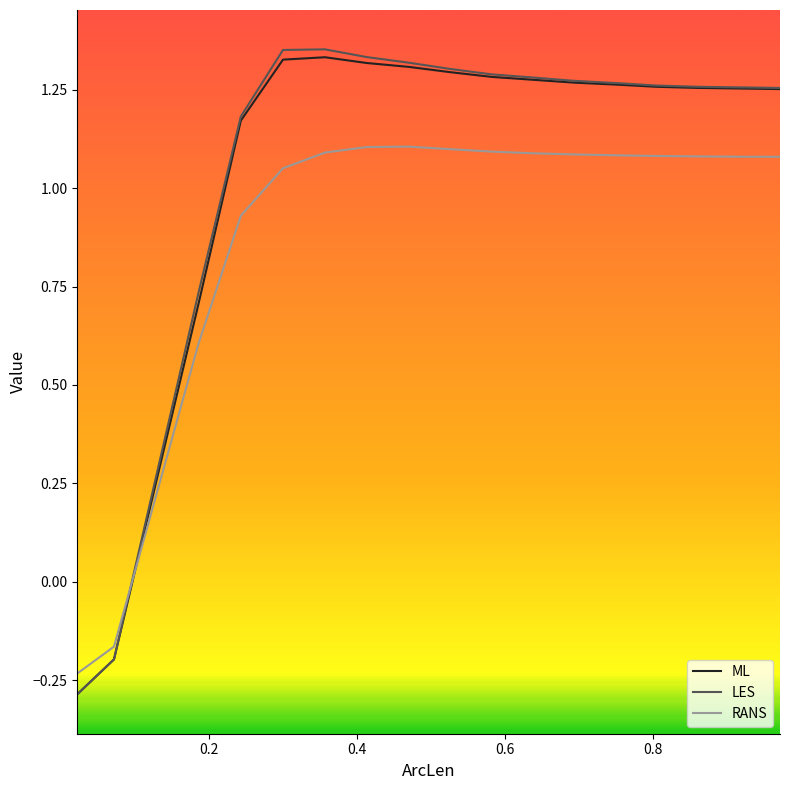

What are all the series names shown in the legend?

ML, LES, RANS